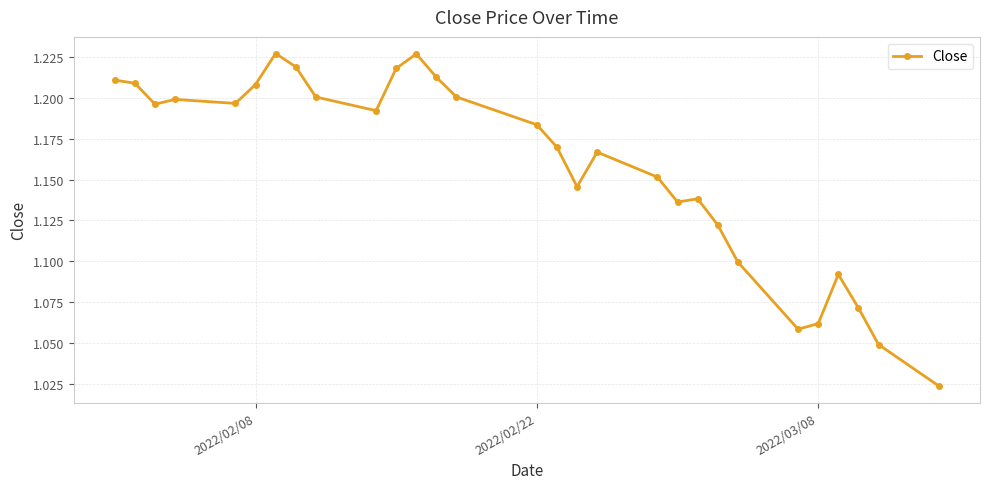

True or false: there are more than 1 points higher than both neighbors.

True